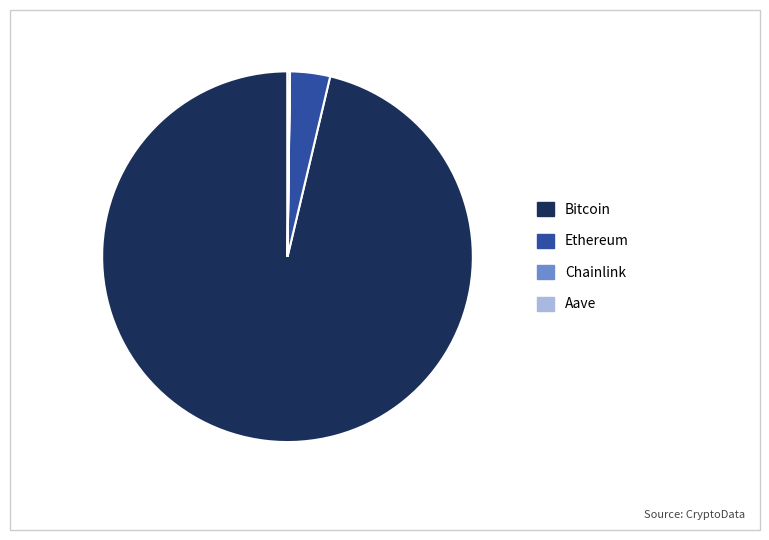

Which category has the biggest portion of the pie?

Bitcoin